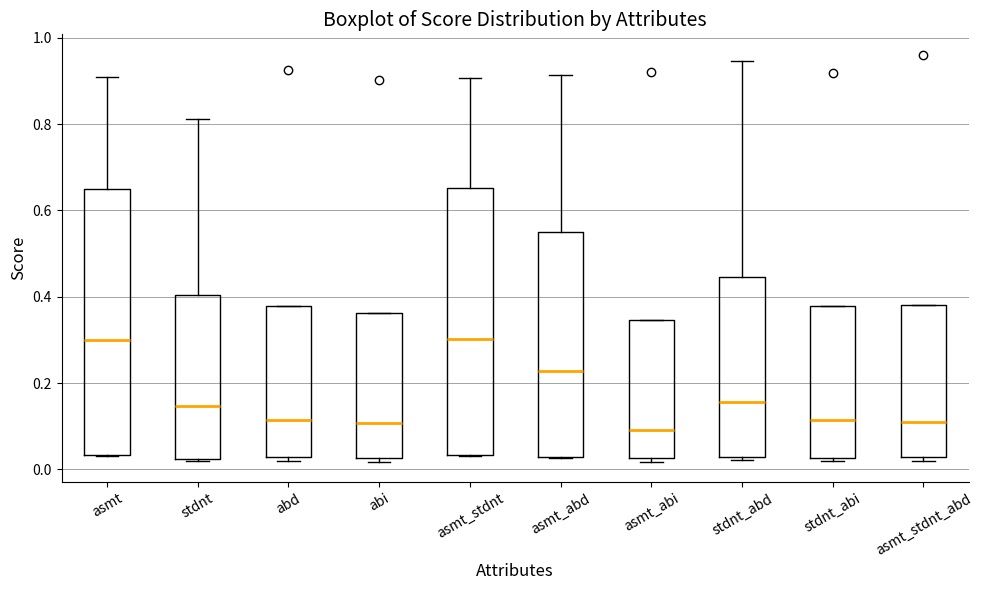

Reading left to right, read every box against the y-axis: the position of its median line, the range the box covers, and the ends of its whiskers. The values are not printed on the chart, so give them approximately, as read against the axis.

asmt: median 0.30, box 0.04 to 0.66, whiskers 0.02 to 0.90
stdnt: median 0.14, box 0.02 to 0.40, whiskers 0.02 (just below the box's lower edge) to 0.82
abd: median 0.12, box 0.02 to 0.38, whiskers 0.02 (just below the box's lower edge) to 0.38
abi: median 0.10, box 0.02 to 0.36, whiskers 0.02 (just below the box's lower edge) to 0.36
asmt_stdnt: median 0.30, box 0.04 to 0.66, whiskers 0.02 to 0.90
asmt_abd: median 0.22, box 0.02 to 0.54, whiskers 0.02 to 0.92
asmt_abi: median 0.10, box 0.02 to 0.34, whiskers 0.02 (just below the box's lower edge) to 0.34
stdnt_abd: median 0.16, box 0.02 to 0.44, whiskers 0.02 (just below the box's lower edge) to 0.94
stdnt_abi: median 0.12, box 0.02 to 0.38, whiskers 0.02 (just below the box's lower edge) to 0.38
asmt_stdnt_abd: median 0.10, box 0.02 to 0.38, whiskers 0.02 (just below the box's lower edge) to 0.38